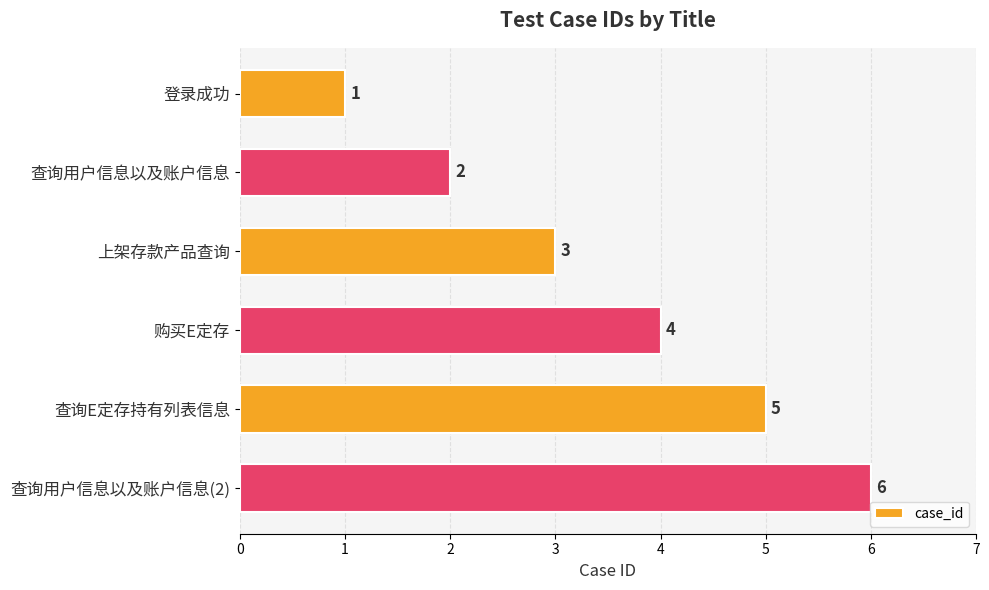

The value at 登录成功 is 0. True or false?

False